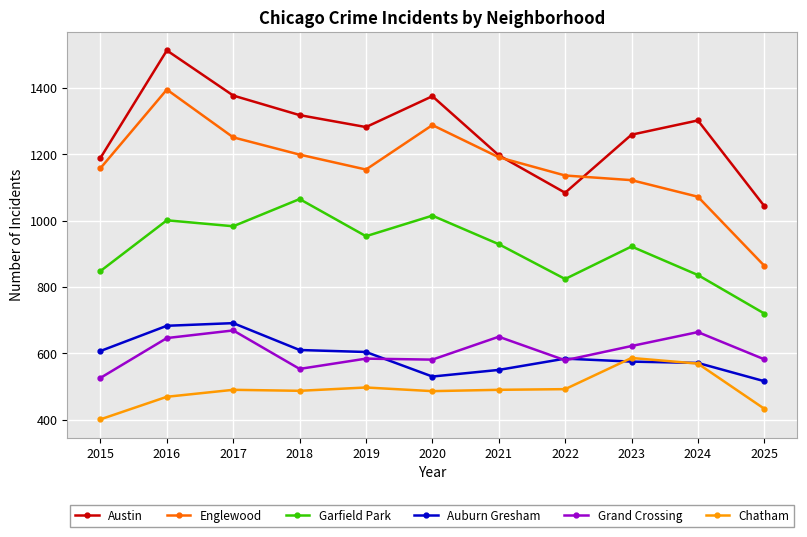

How many data points in Grand Crossing are less than 584?

5